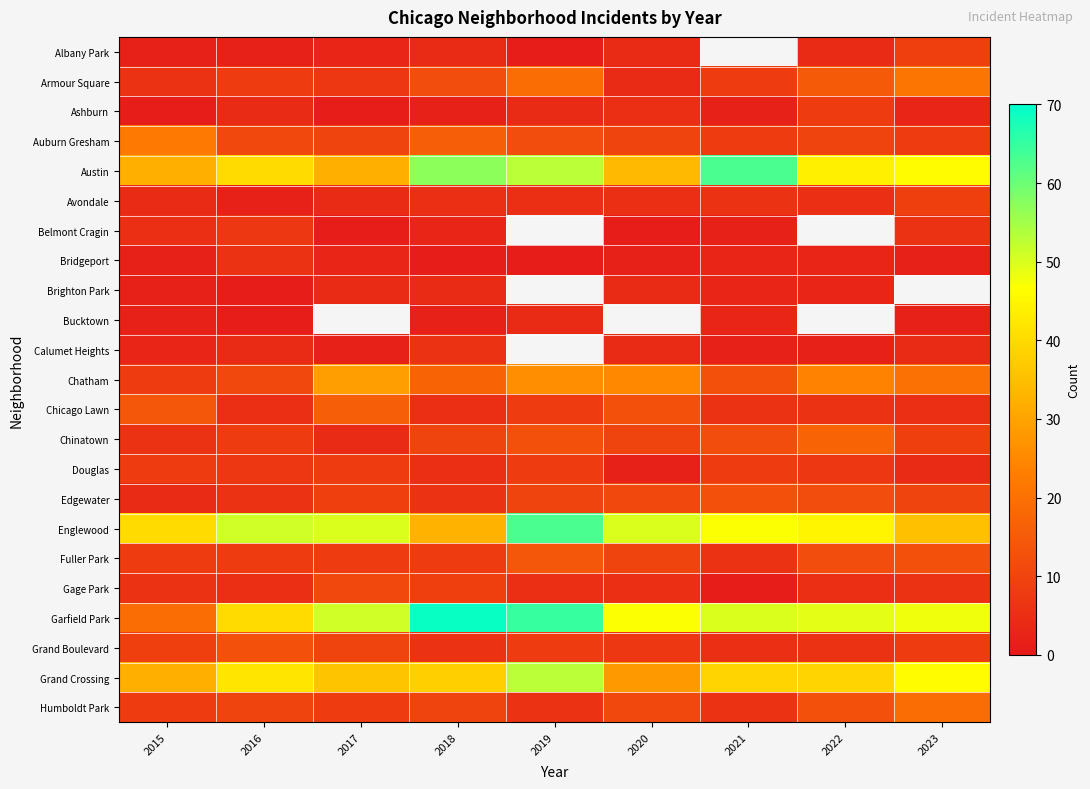

How many data points in Austin are above 44?

4